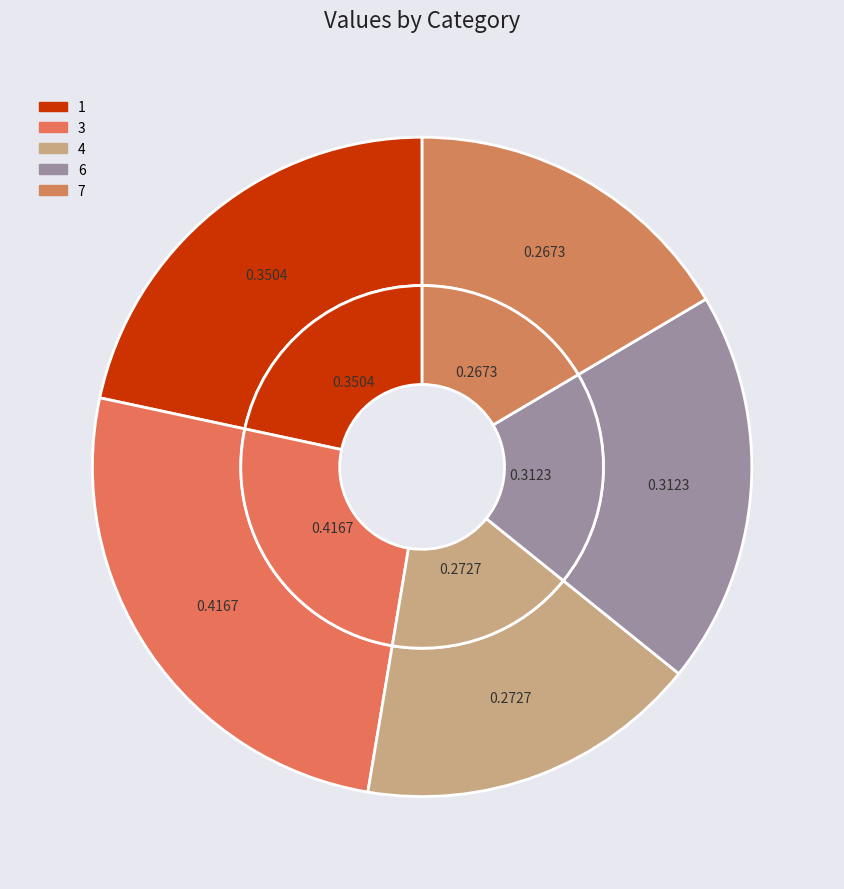

Is there a majority slice in this chart?

No